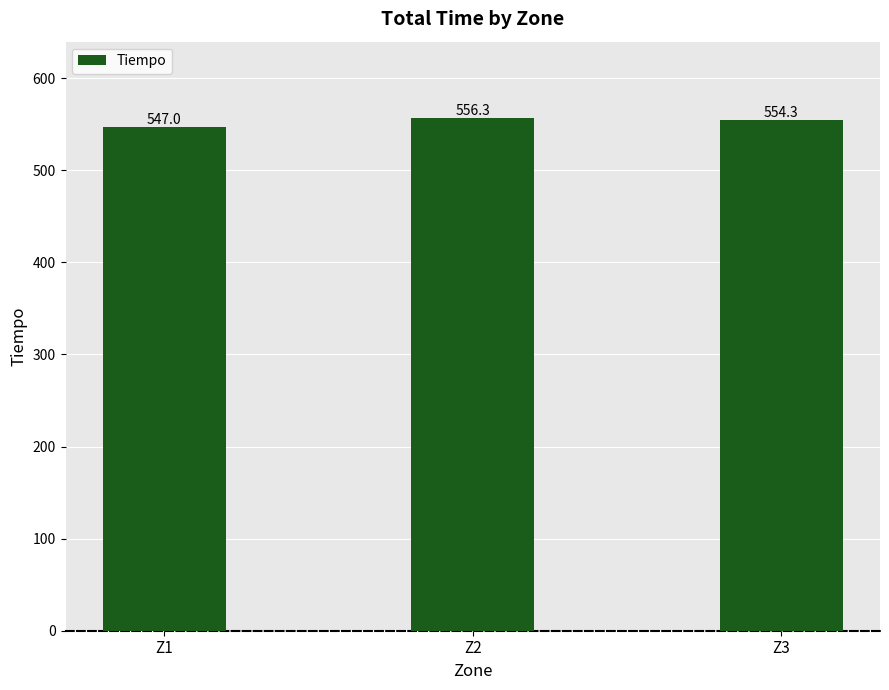

What is the difference between the values at Z2 and Z3?

2.0